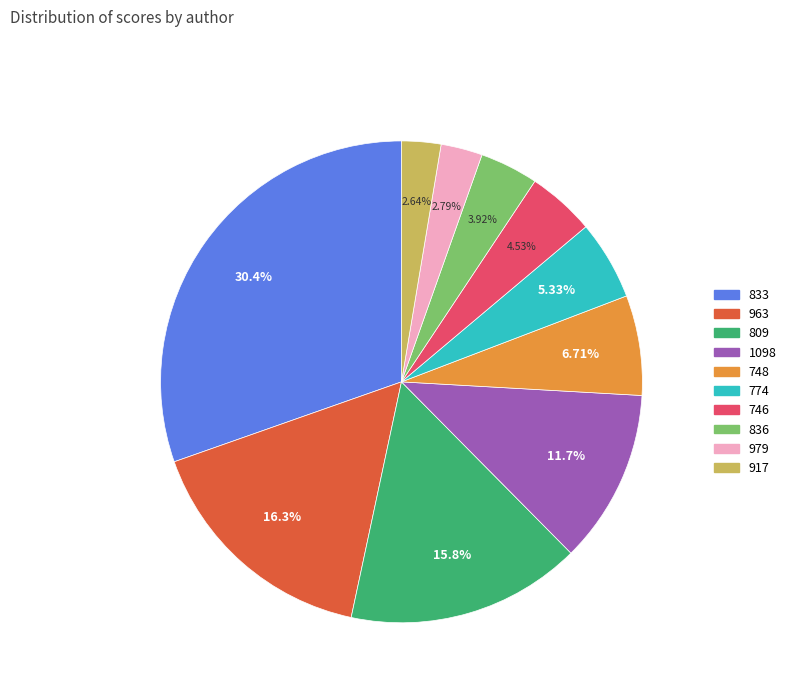

Does 833 represent more than half of the total?

No